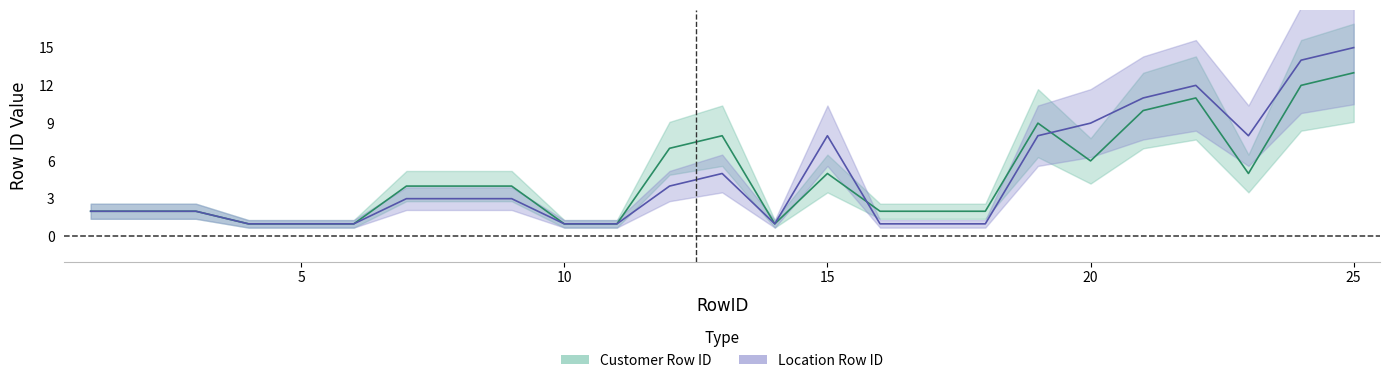

Reading left to right, what are all the values shown in this chart?

Customer Row ID: 1=2	2=2	3=2	4=1	5=1	6=1	7=4	8=4	9=4	10=1	11=1	12=7	13=8	14=1	15=5	16=2	17=2	18=2	19=9	20=6	21=10	22=11	23=5	24=12	25=13
Location Row ID: 1=2	2=2	3=2	4=1	5=1	6=1	7=3	8=3	9=3	10=1	11=1	12=4	13=5	14=1	15=8	16=1	17=1	18=1	19=8	20=9	21=11	22=12	23=8	24=14	25=15